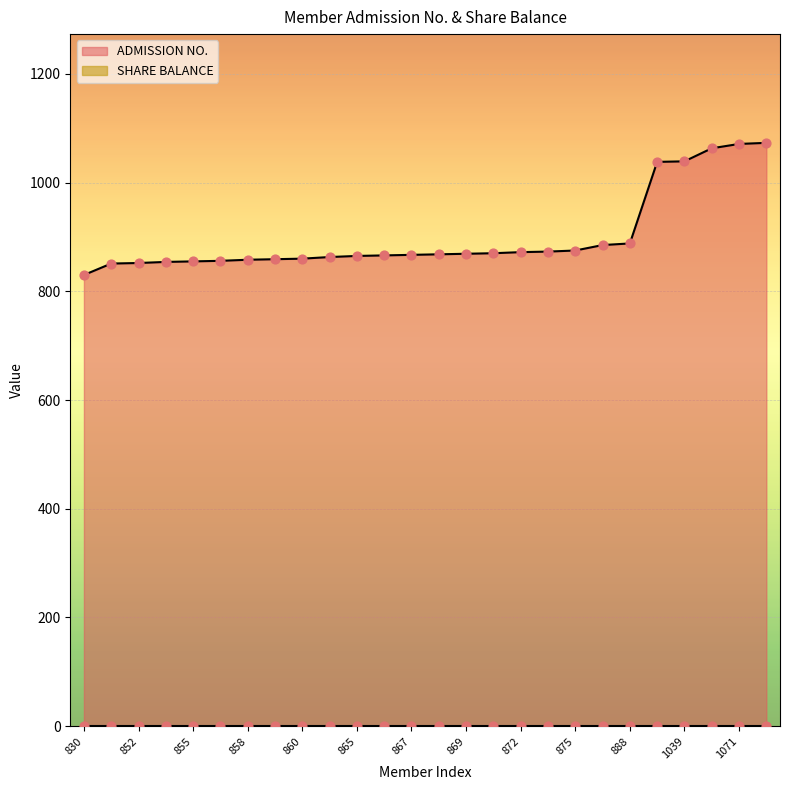

Which has a higher value, 867 or 873?

873